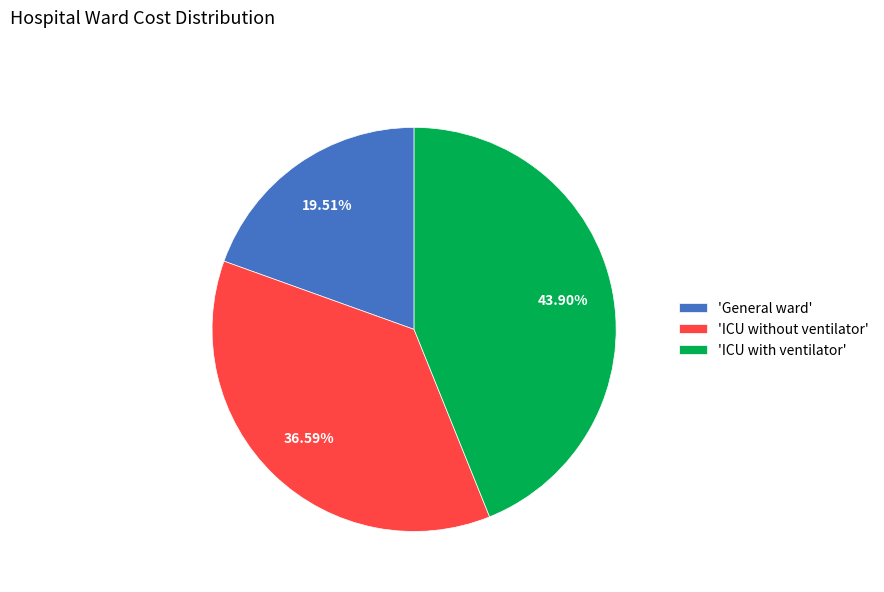

Does 'ICU with ventilator' account for over 50% of the chart?

No